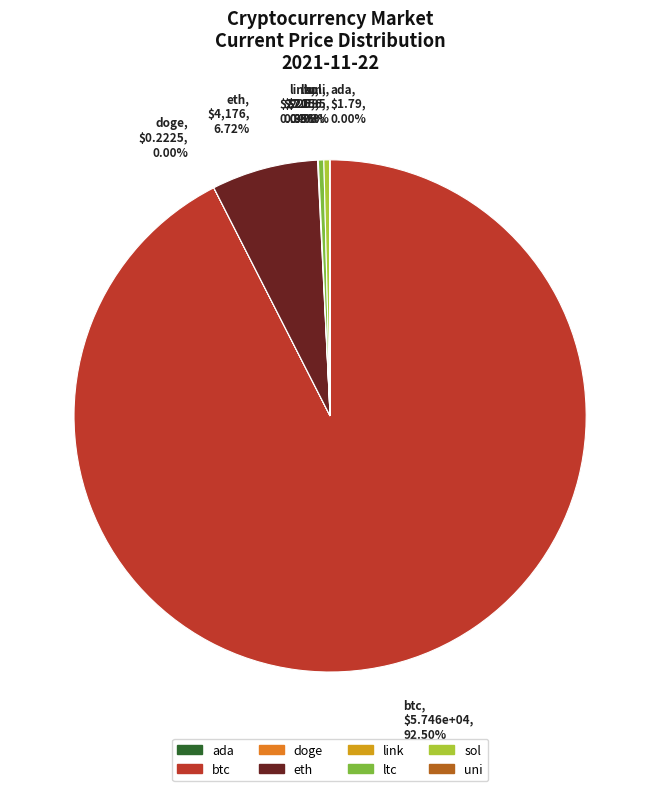

Which slice is the largest?

btc